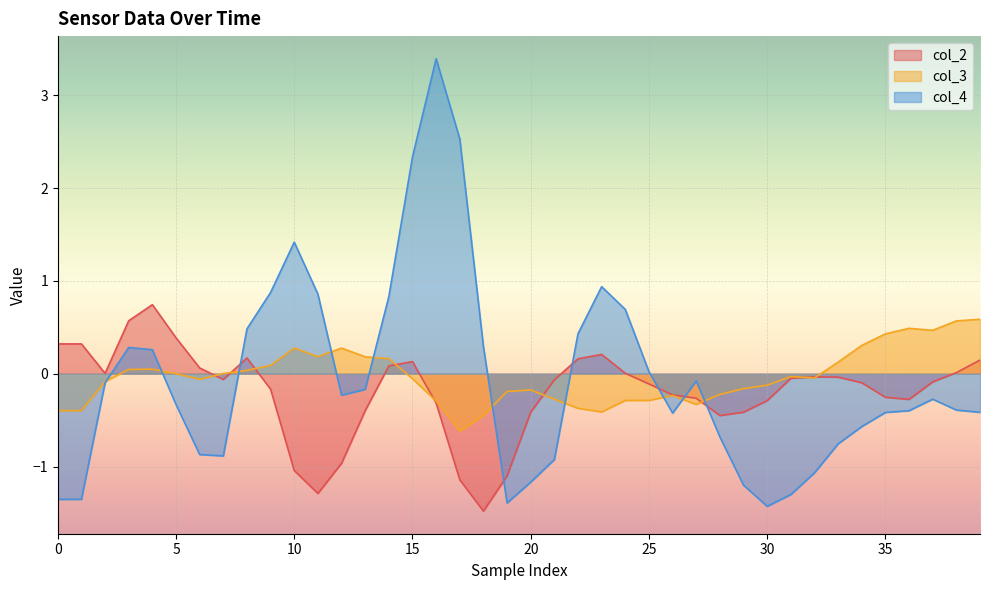

True or false: col_2 and col_4 intersect in this chart.

True